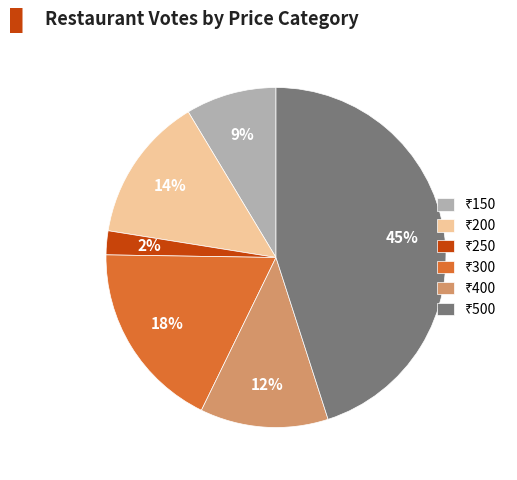

To the nearest percent, what is the average slice percentage?

17%